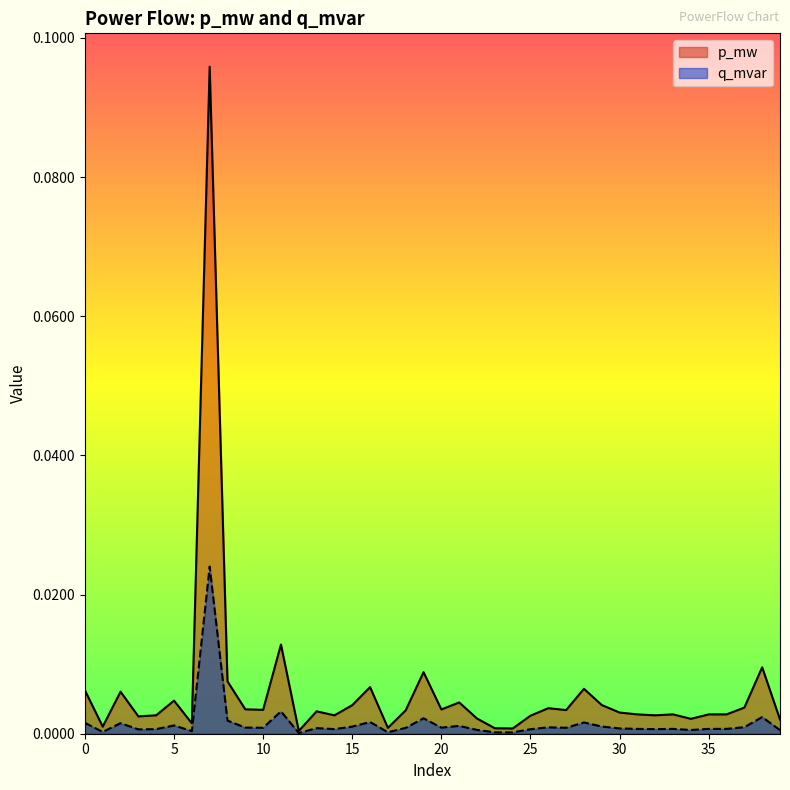

Count the number of categories in the chart.

40